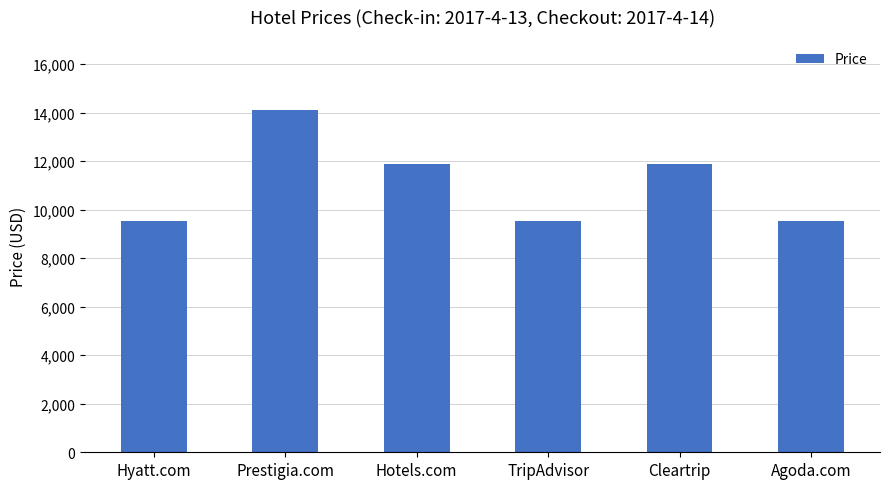

Reading left to right, list all the values displayed in this chart.

9520	14120	11900	9520	11900	9520